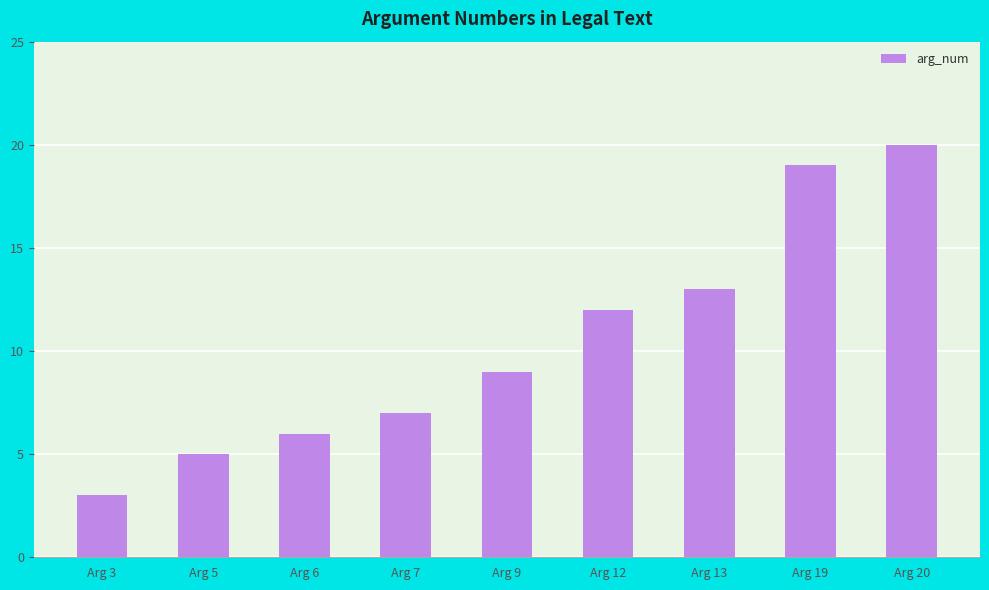

What is the difference between the second highest and second lowest values?

14